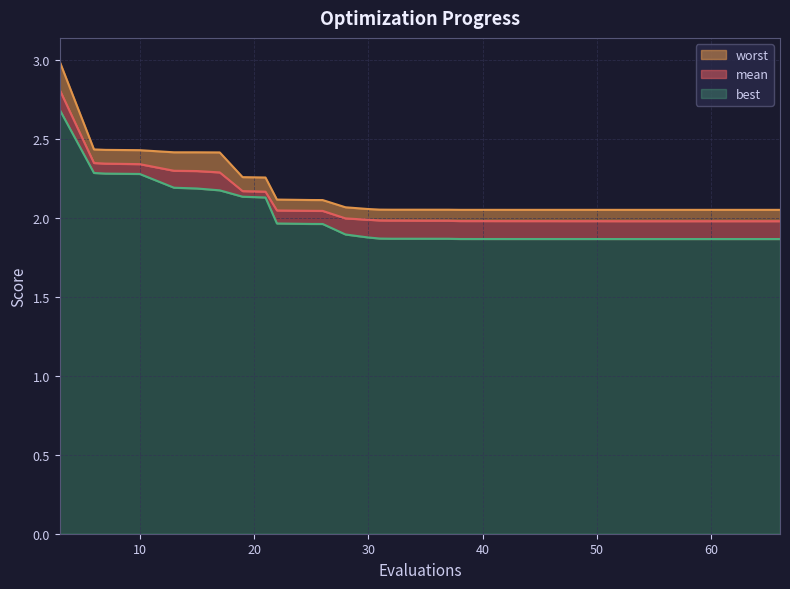

Rank the series by their average value, from lowest to highest.

best, mean, worst